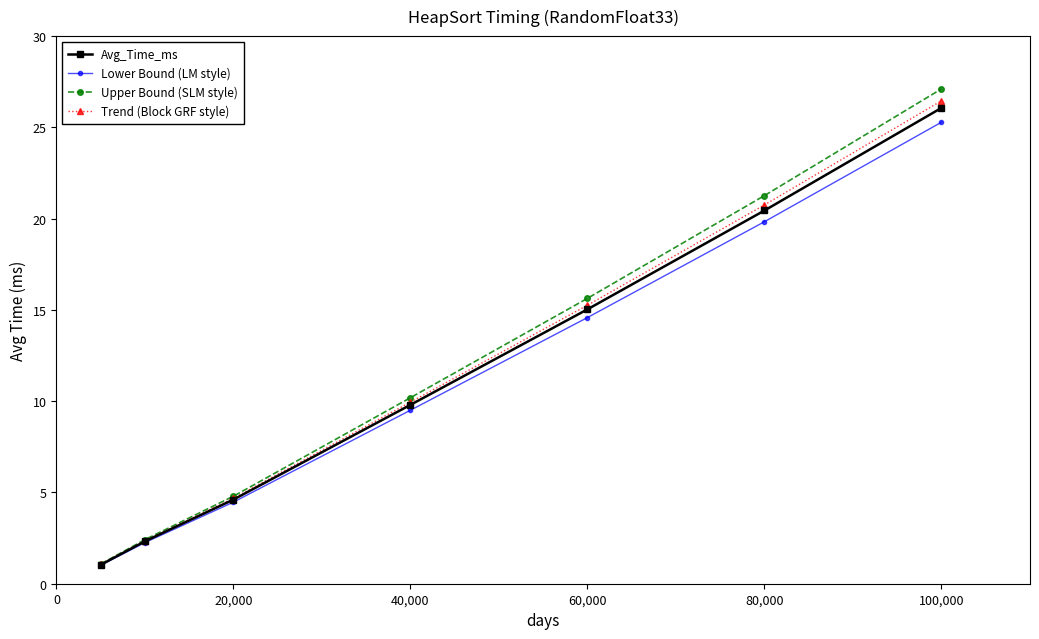

True or false: Trend (Block GRF style) has more than 1 points higher than both neighbors.

False